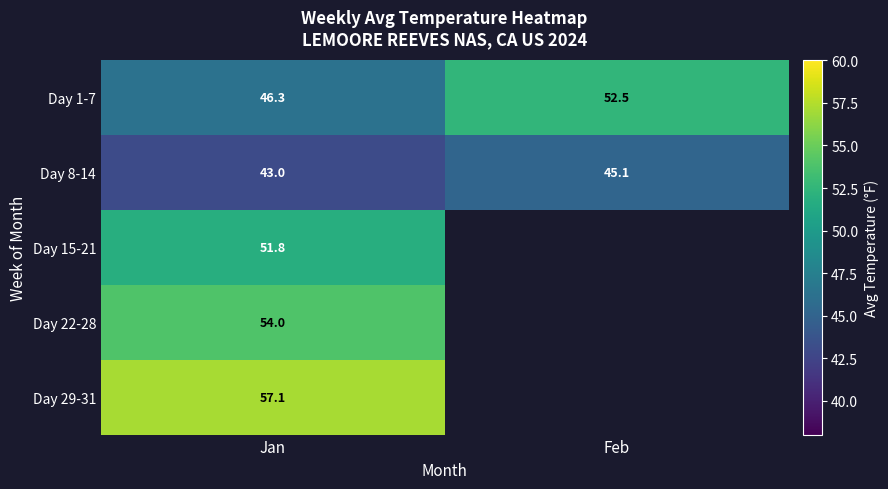

What is the spread (max minus min) of values at Feb?

7.3